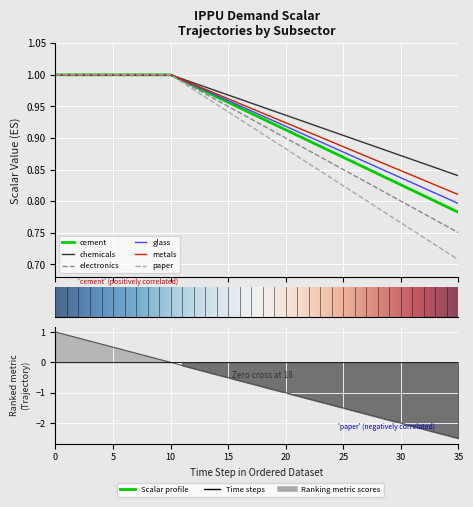

What is the lowest value of the demscalar_ippu_glass series?

0.8